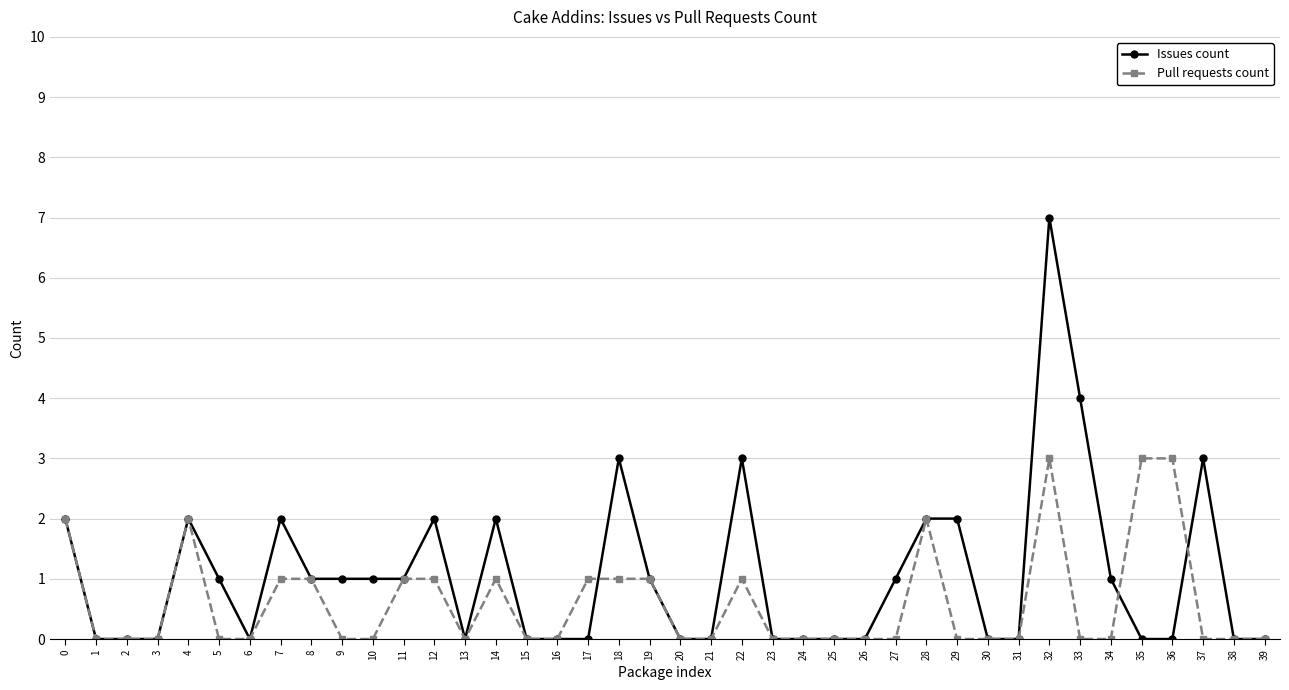

Is it true that Issues count equals 3 at 14?

False